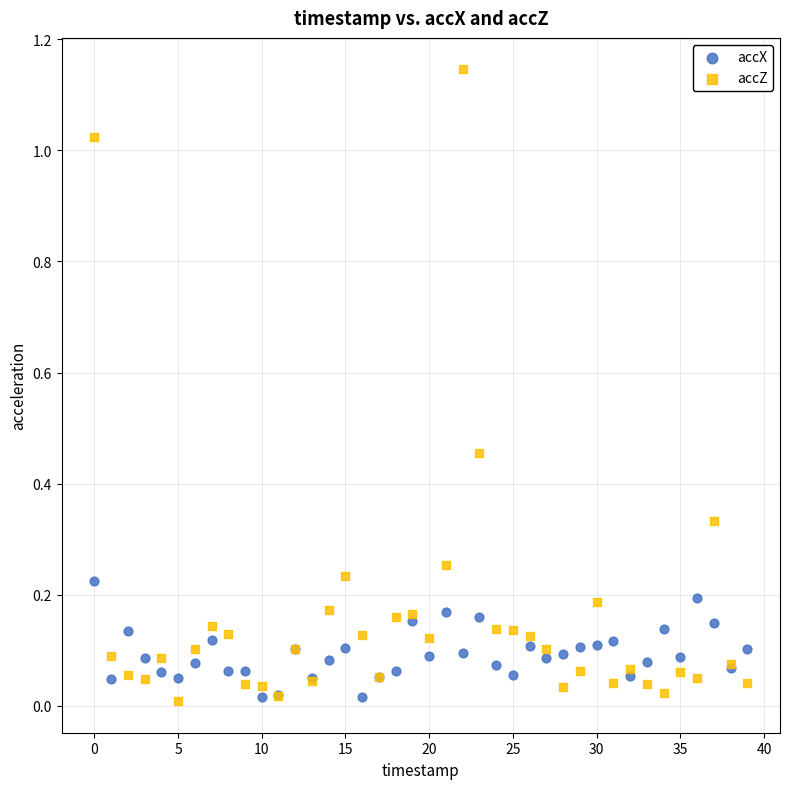

Which series reaches the maximum Y coordinate?

accZ